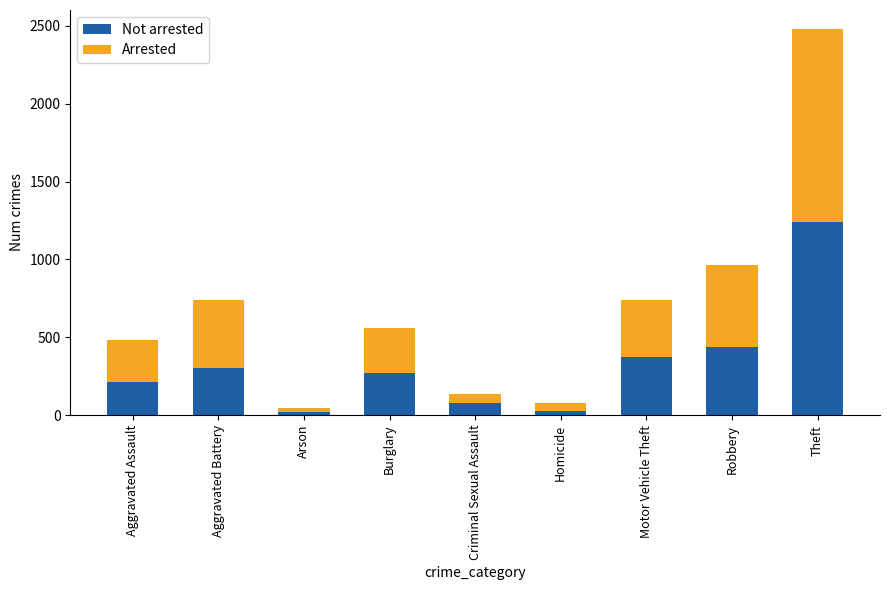

What is the total value across all series at Theft?

2478